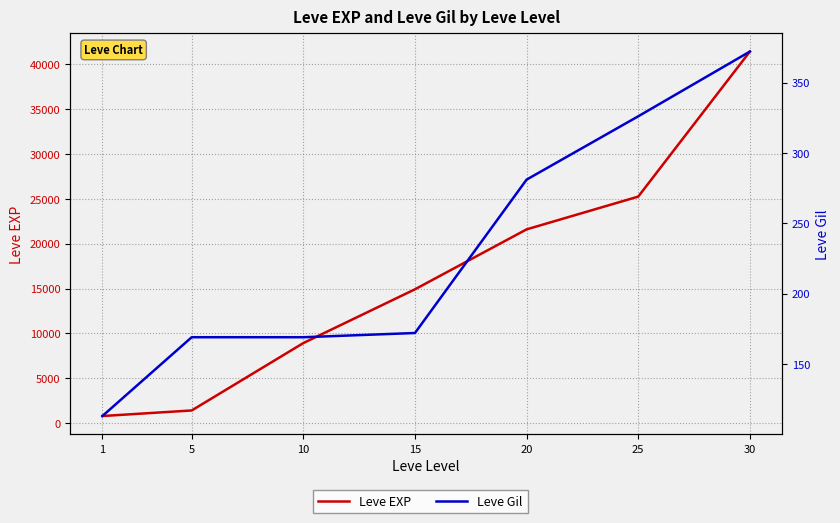

How many values in the Leve Gil series exceed 172?

3